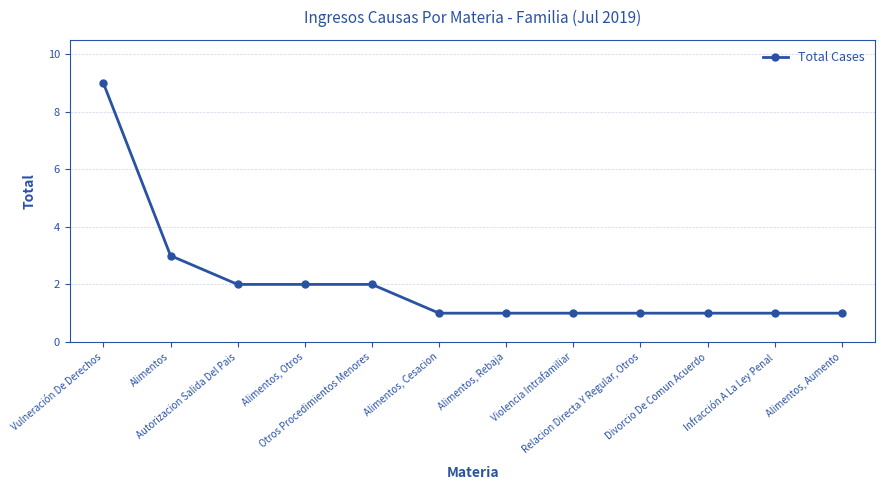

What is the sum of all values?

25